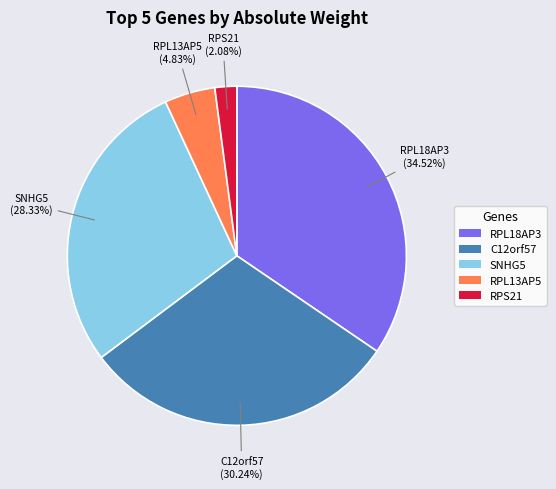

What percentage is NOT represented by C12orf57?

69.8%